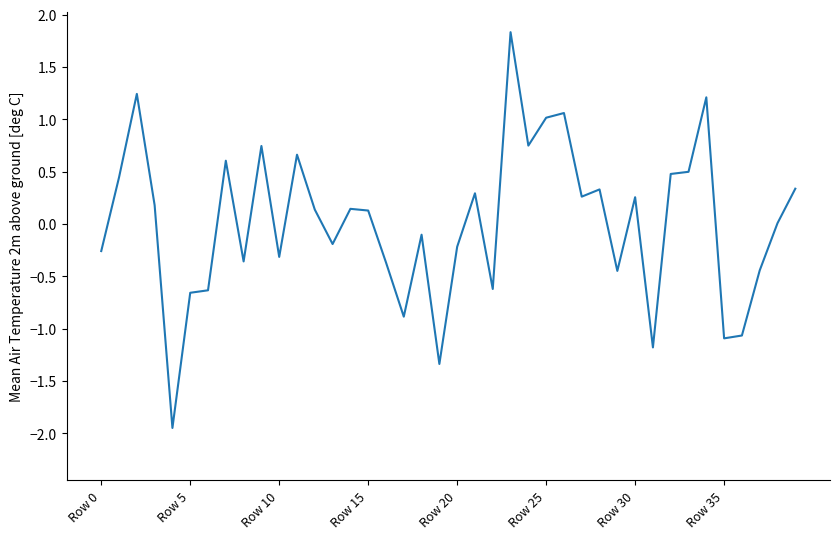

What is the maximum value shown in the chart?

1.8